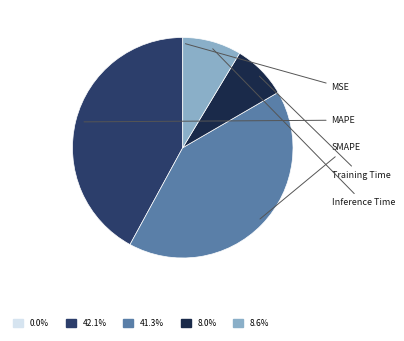

Is there a majority slice in this chart?

No